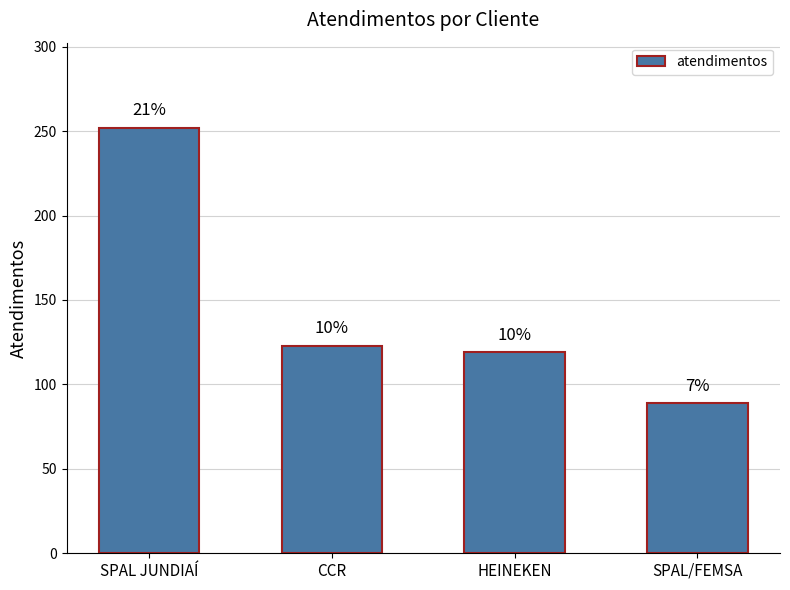

At which label does the data first exceed 123?

SPAL JUNDIAÍ